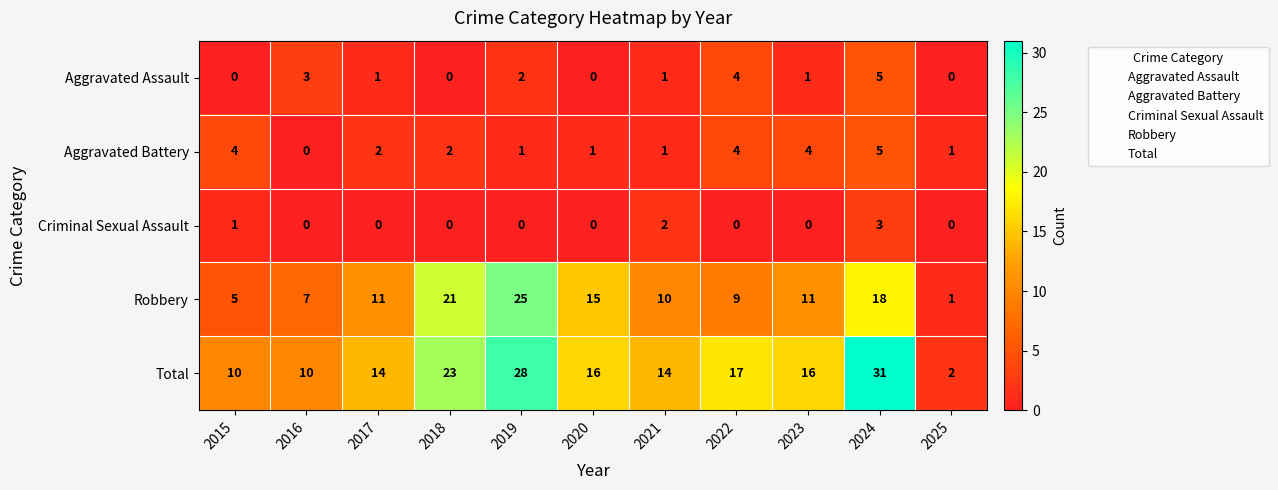

At which category does the chart reach its peak across all series?

2024